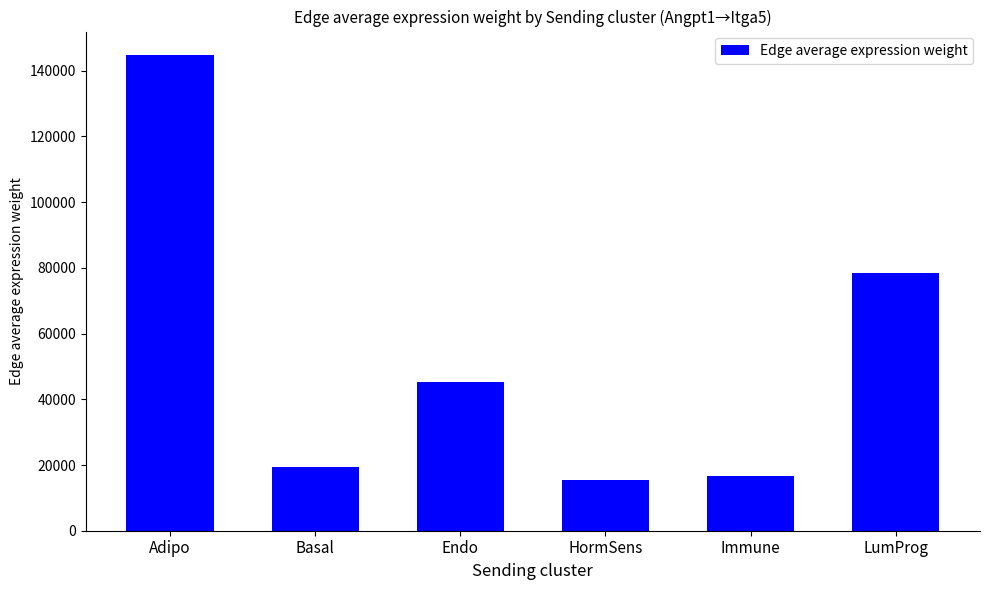

Reading right to left, transcribe all the data shown in this chart.

78496.1	16590.5	15459.1	45297.2	19475.6	144682.0